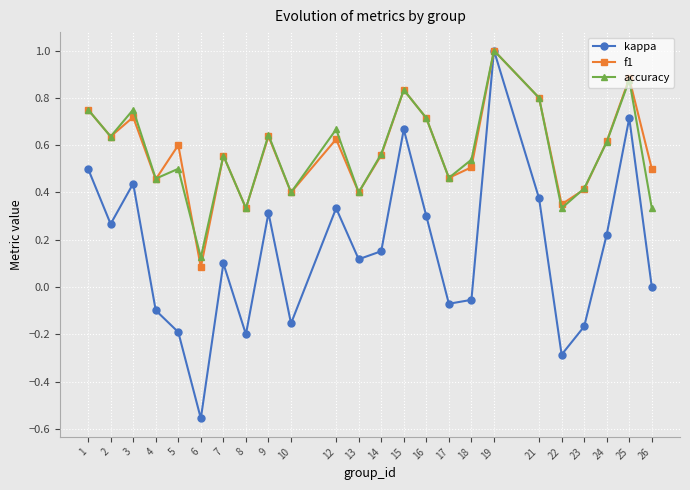

In f1, how many points are lower than both neighbors (excluding endpoints)?

8